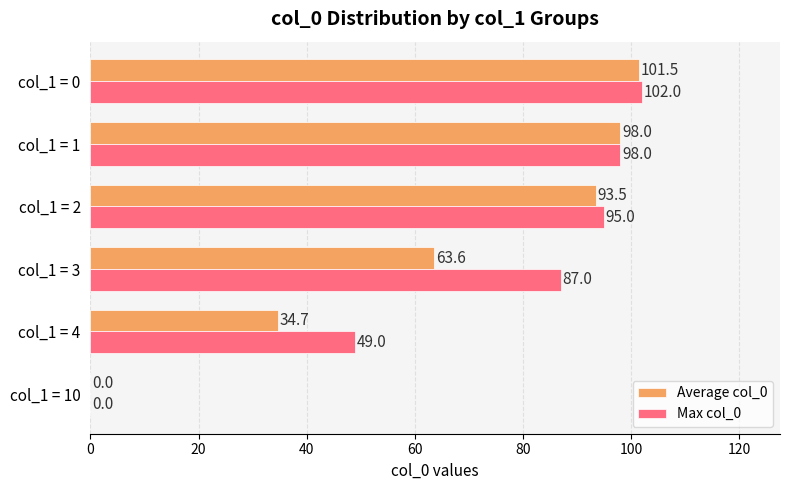

Where is Max col_0 nearest to the value 51?

col_1 = 4